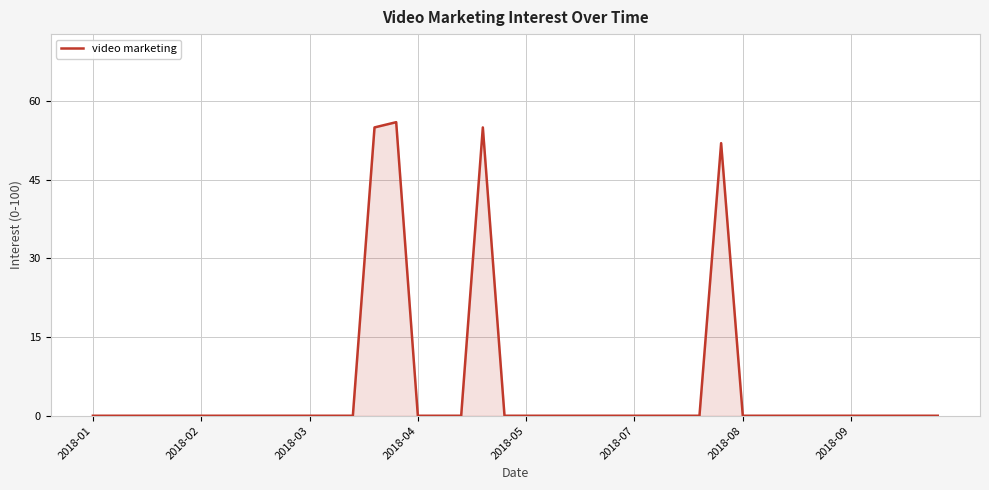

What is the maximum value shown in the chart?

56